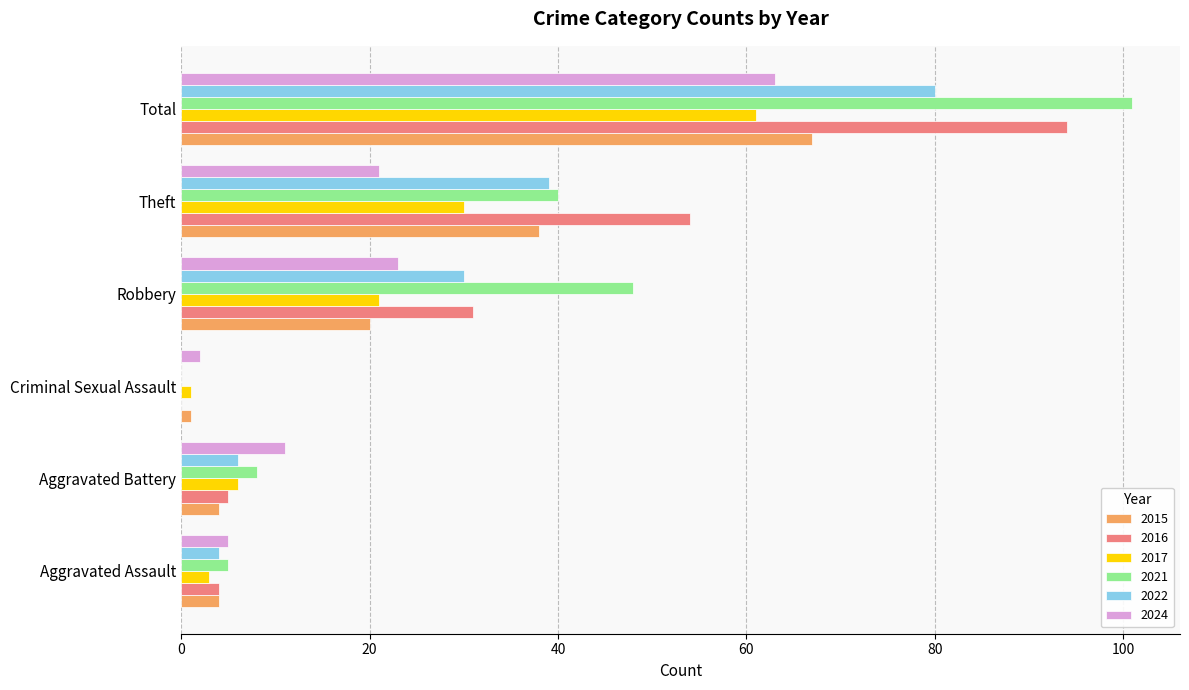

What is the difference between the 2016 values at Aggravated Assault and Robbery?

27